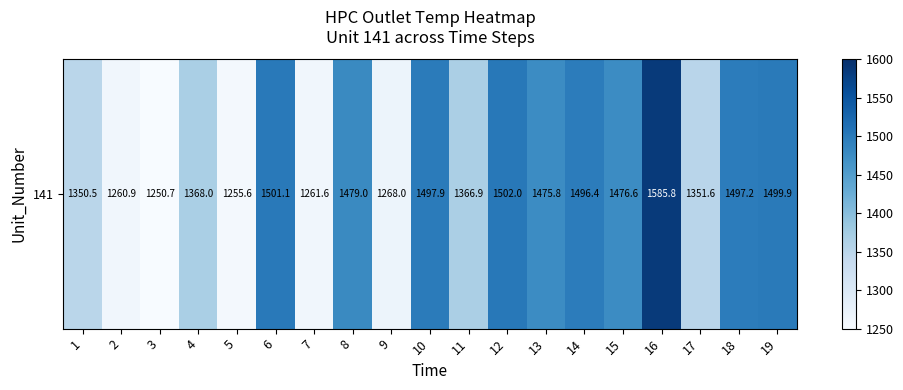

True or false: the data shows 1366.9 at 11.

True